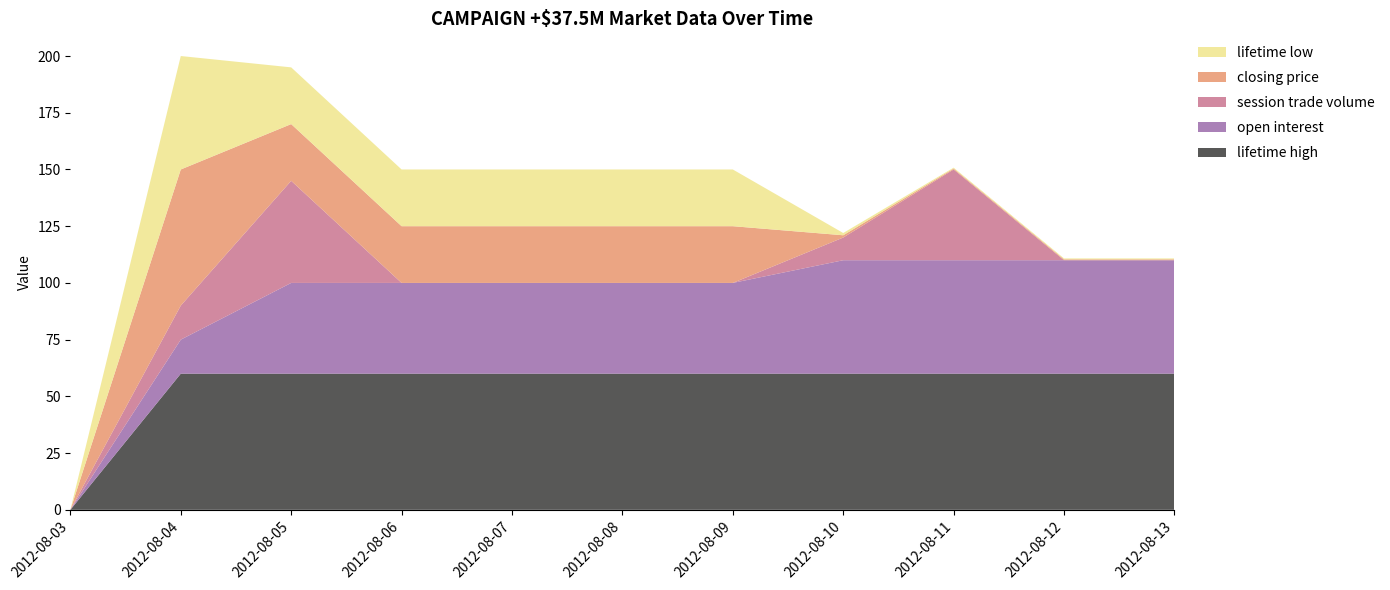

Reading right to left, extract all data points from this chart.

session trade volume: 0.0	0.0	40.0	10.0	0.0	0.0	0.0	0.0	45.0	15.0	0.0
open interest: 50.0	50.0	50.0	50.0	40.0	40.0	40.0	40.0	40.0	15.0	0.0
closing price: 0.4	0.4	0.4	1.0	25.0	25.0	25.0	25.0	25.0	60.0	0.0
lifetime low: 0.4	0.4	0.4	1.0	25.0	25.0	25.0	25.0	25.0	50.0	0.0
lifetime high: 60.0	60.0	60.0	60.0	60.0	60.0	60.0	60.0	60.0	60.0	0.0